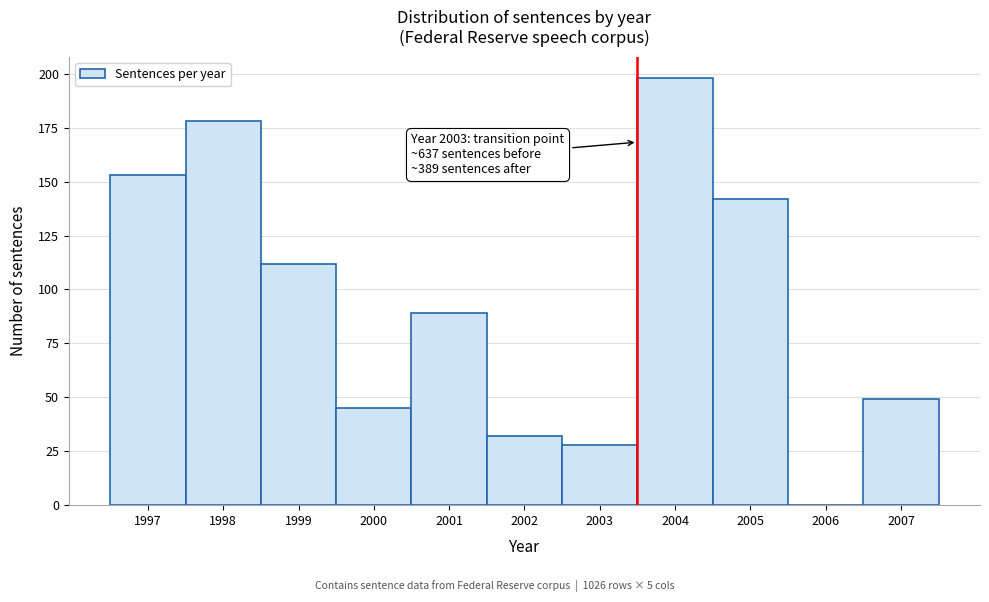

Which range on the x-axis has the tallest bar?

2003.5 to 2004.5